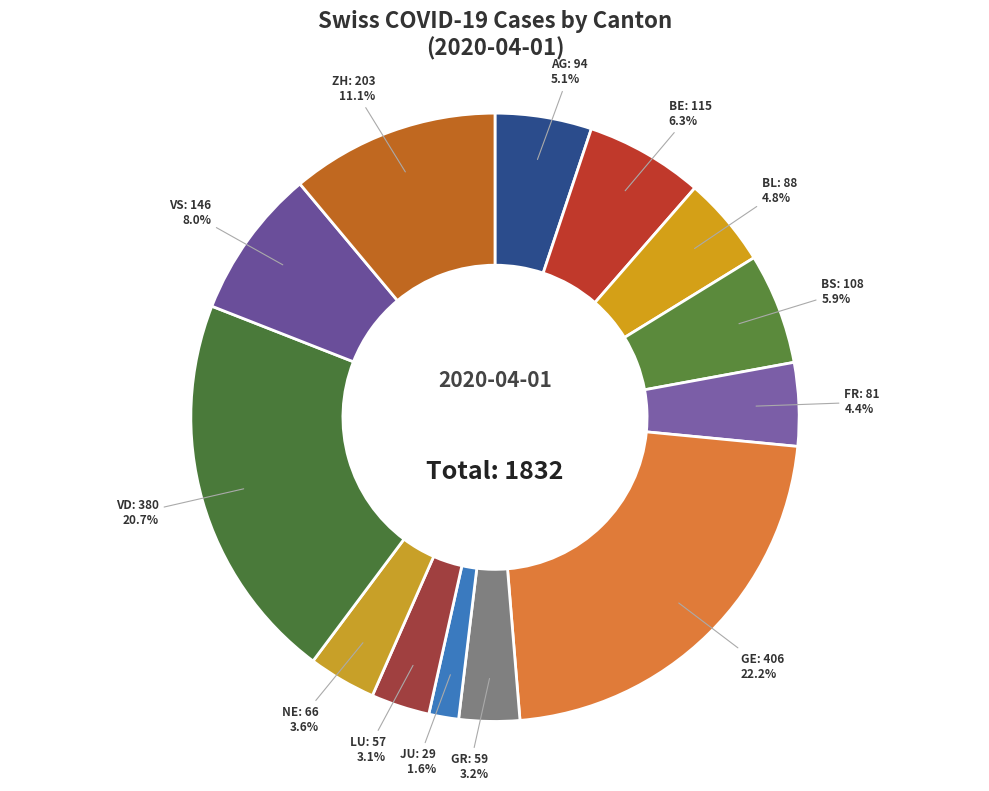

How many segments does this pie chart have?

13